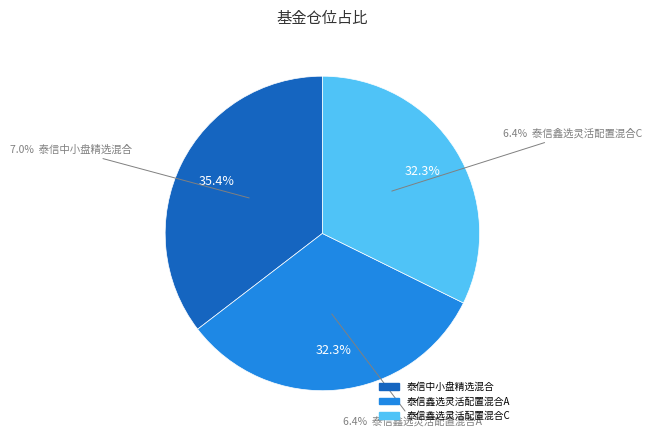

To the nearest percent, what is the average slice percentage?

33%